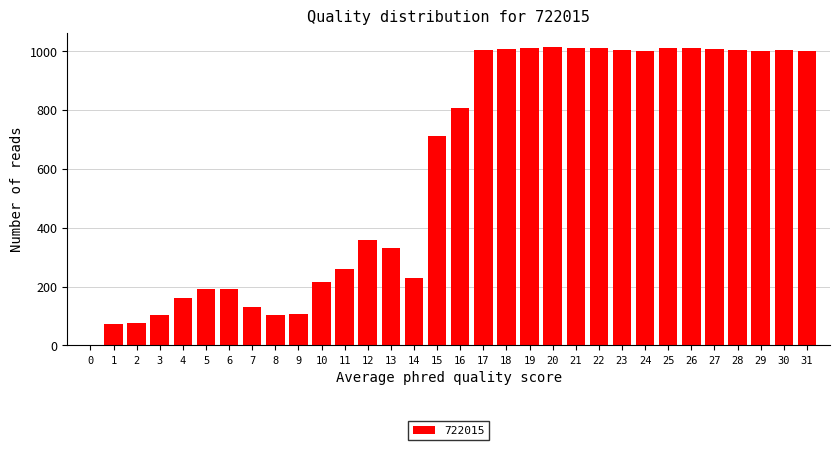

What is the maximum value shown in the chart?

1012